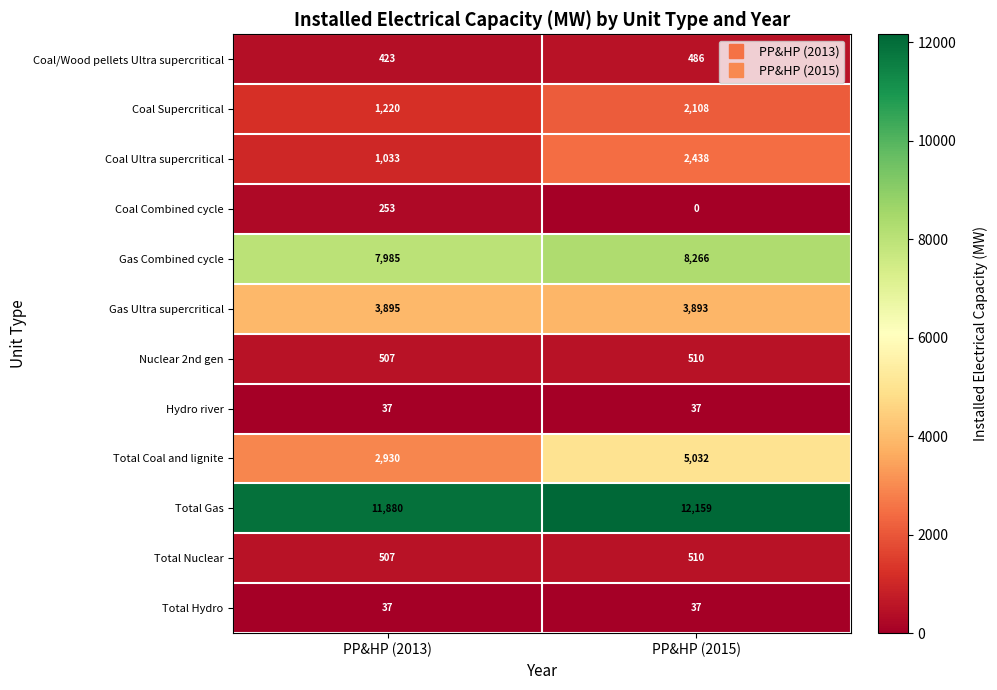

Which category has the highest value across all series?

PP&HP (2015)